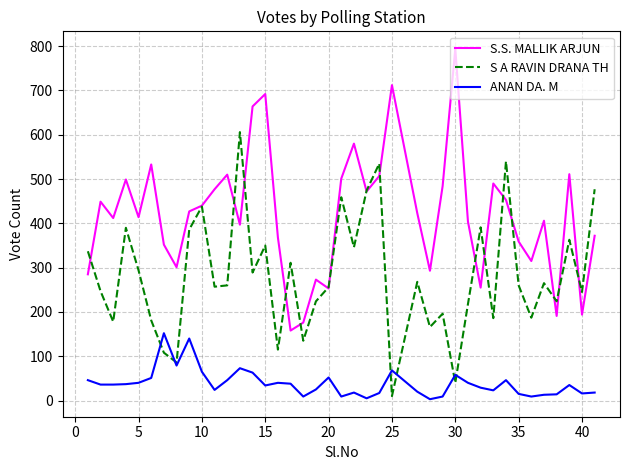

True or false: ANAN DA. M and S.S. MALLIK ARJUN cross at least once.

False